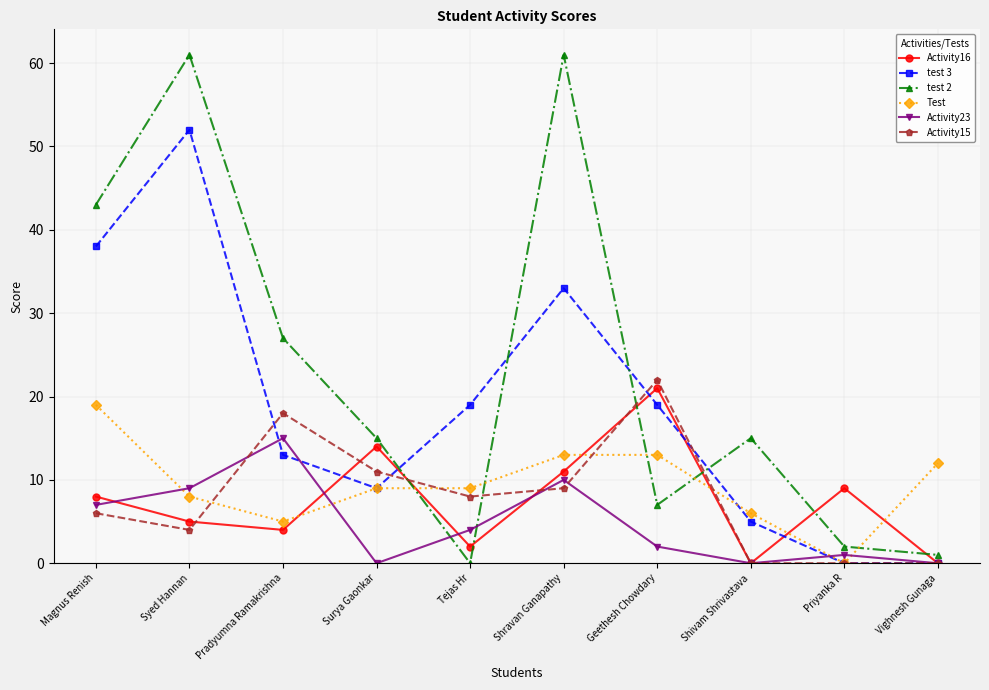

True or false: test 2 has a value of 40 at Shravan Ganapathy.

False